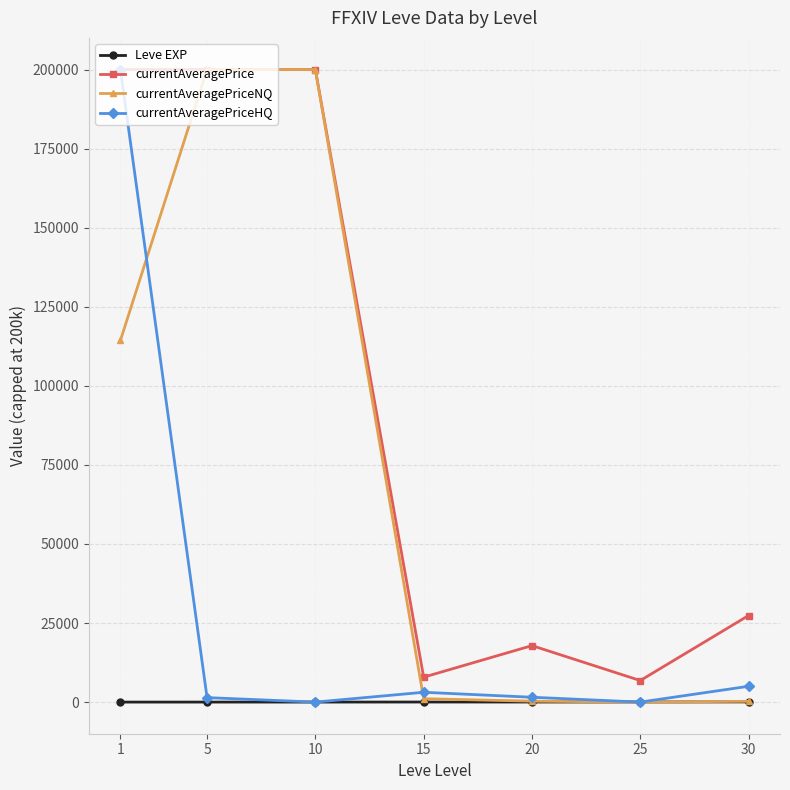

What is the difference between the highest and lowest values at 25?

6812.5